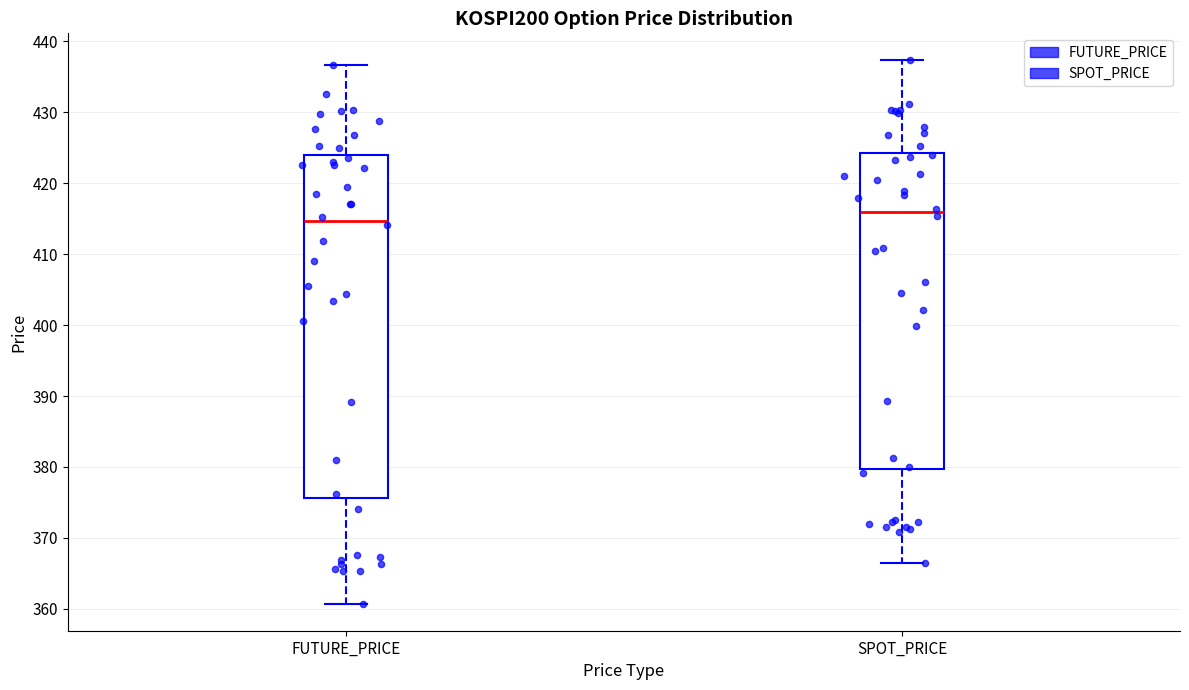

Reading left to right, read every box against the y-axis: the position of its median line, the range the box covers, and the ends of its whiskers. The values are not printed on the chart, so give them approximately, as read against the axis.

FUTURE_PRICE: median 415, box 376 to 424, whiskers 361 to 437
SPOT_PRICE: median 416, box 380 to 424, whiskers 366 to 437